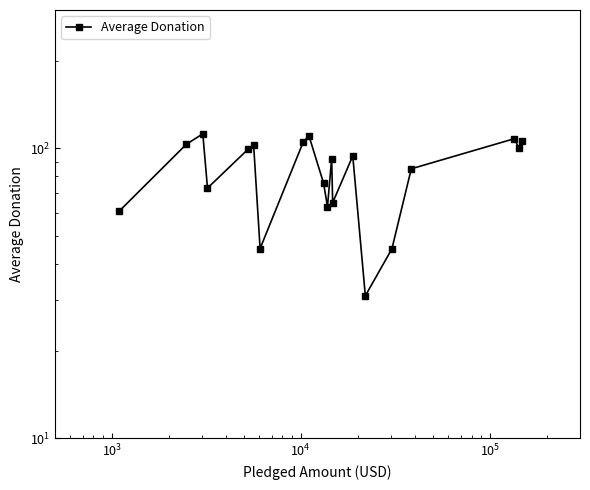

What is the value of the 13th point from the left?

64.9